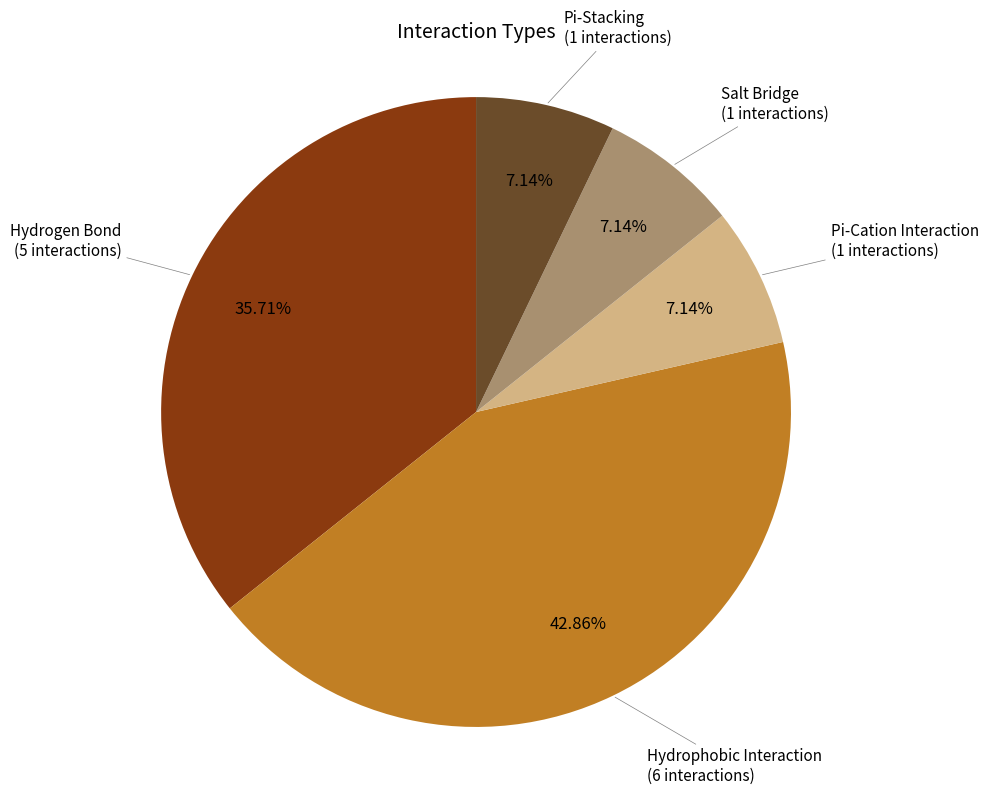

Is there a majority slice in this chart?

No